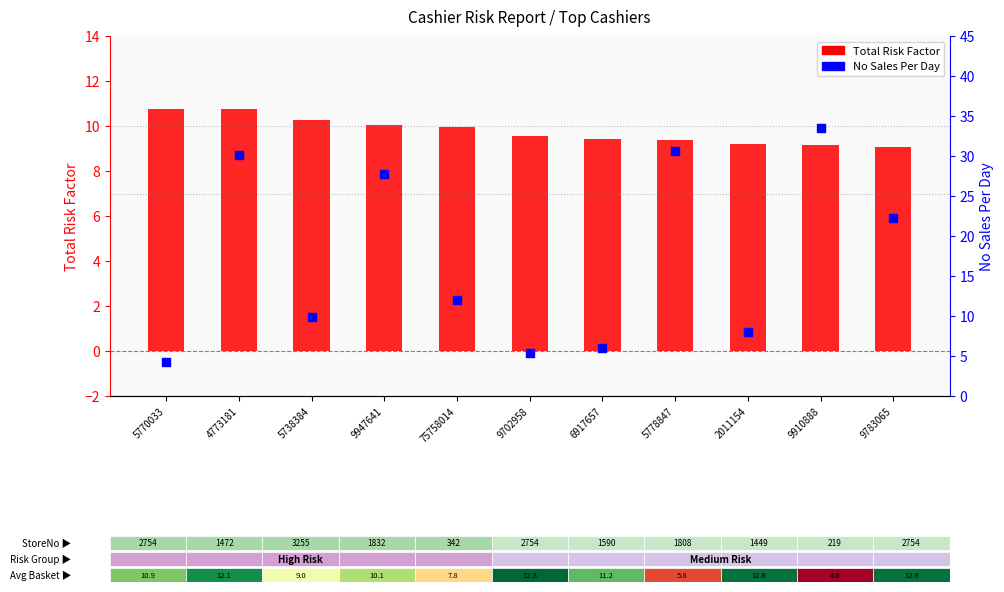

Is the value of Total Risk Factor at 5738384 greater than the value of No Sales Per Day at 4773181?

No